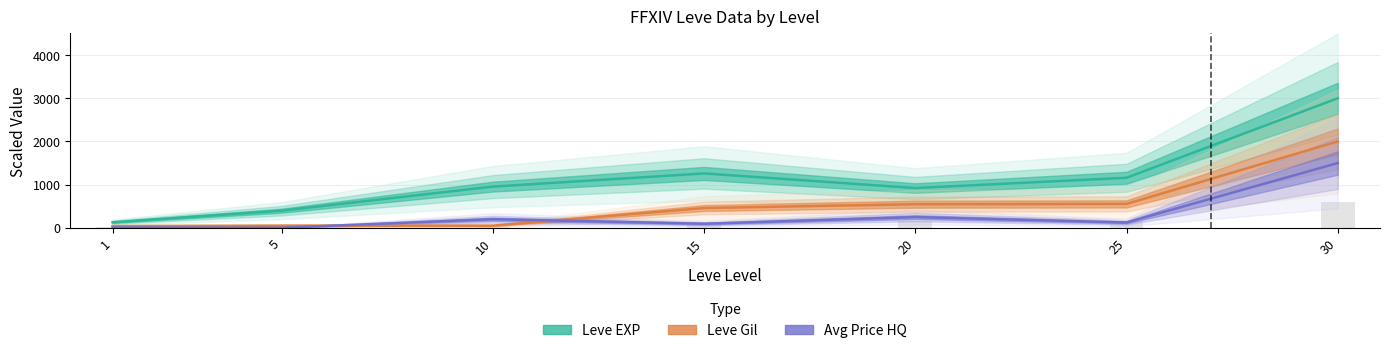

Which label corresponds to the largest value in the chart?

30